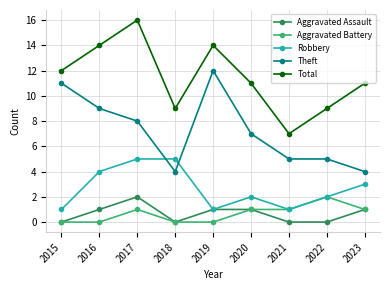

How many series are shown in this chart?

5